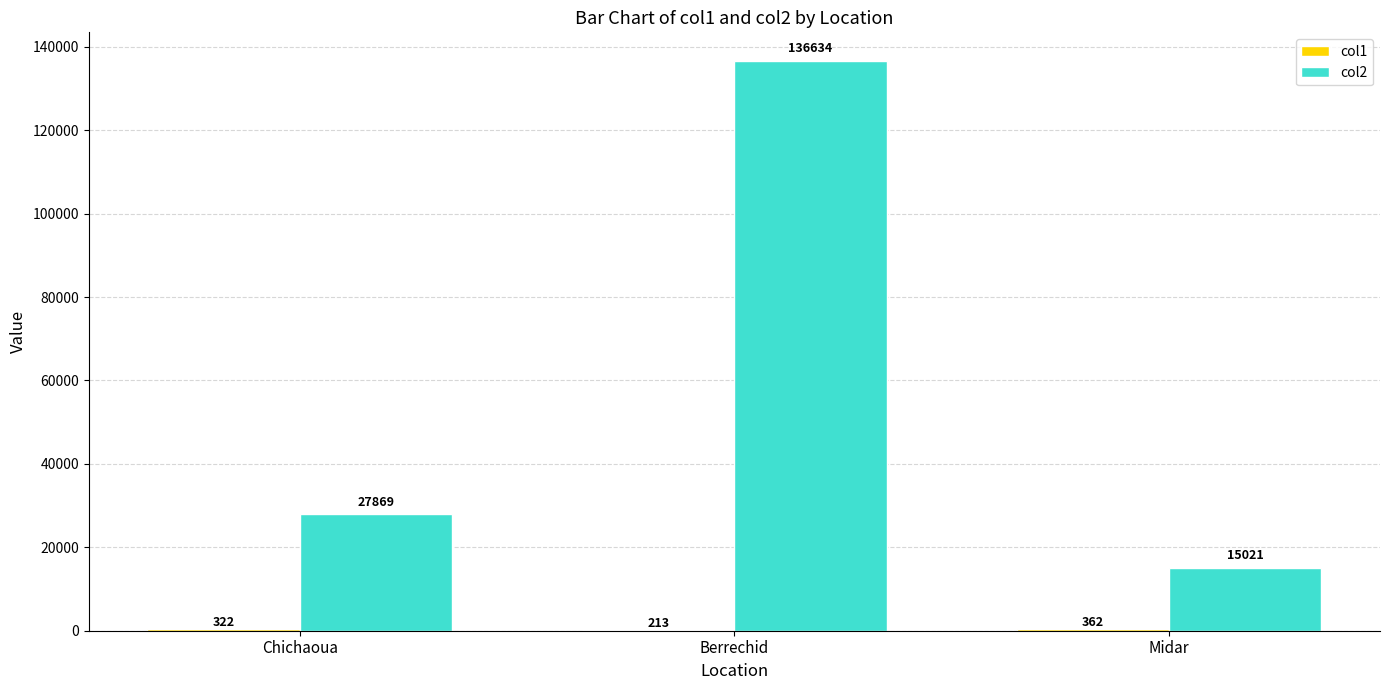

How many categories are shown in the chart?

3